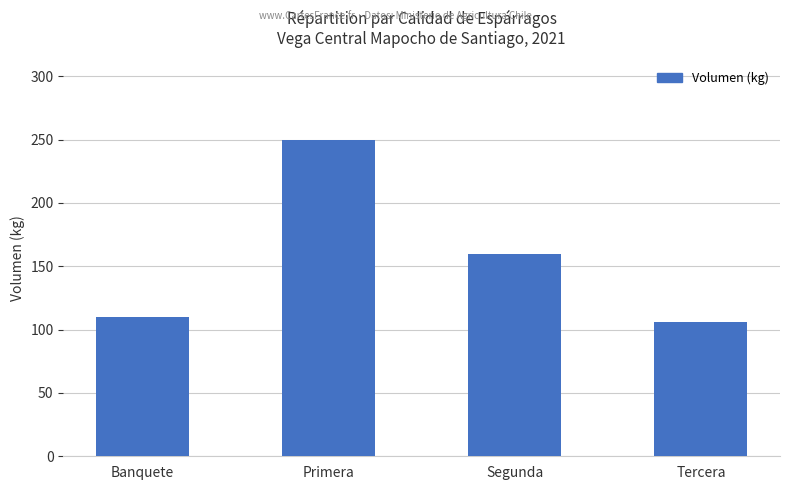

Reading left to right, list all the values displayed in this chart.

Banquete=110	Primera=250	Segunda=160	Tercera=106